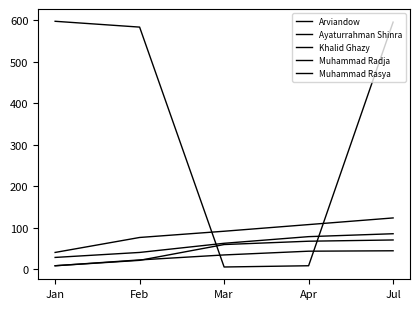

What is the difference between the highest and lowest values at Feb?

561